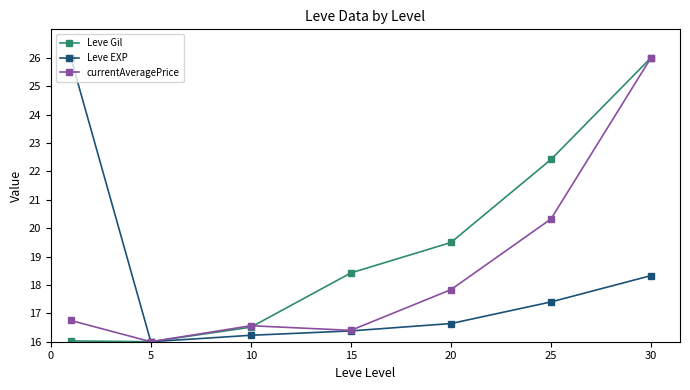

What is the average value of the Leve EXP series?

18.1